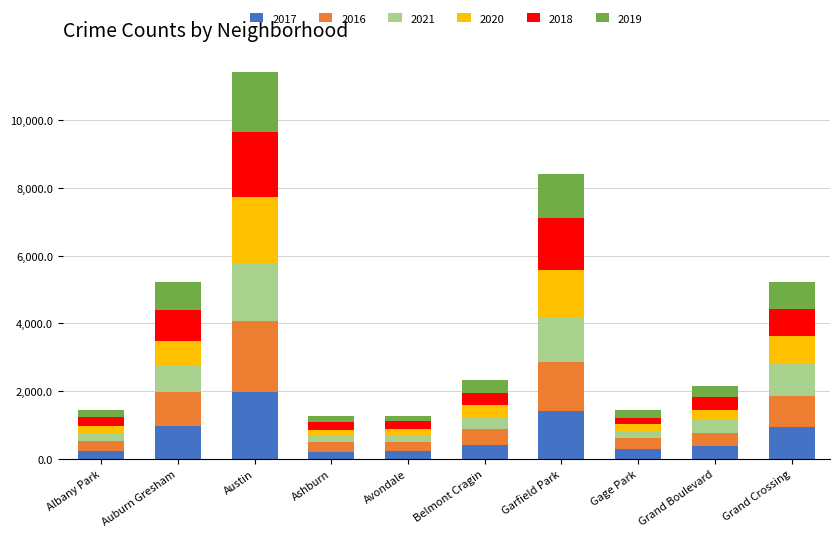

How many bars are there in total?

10